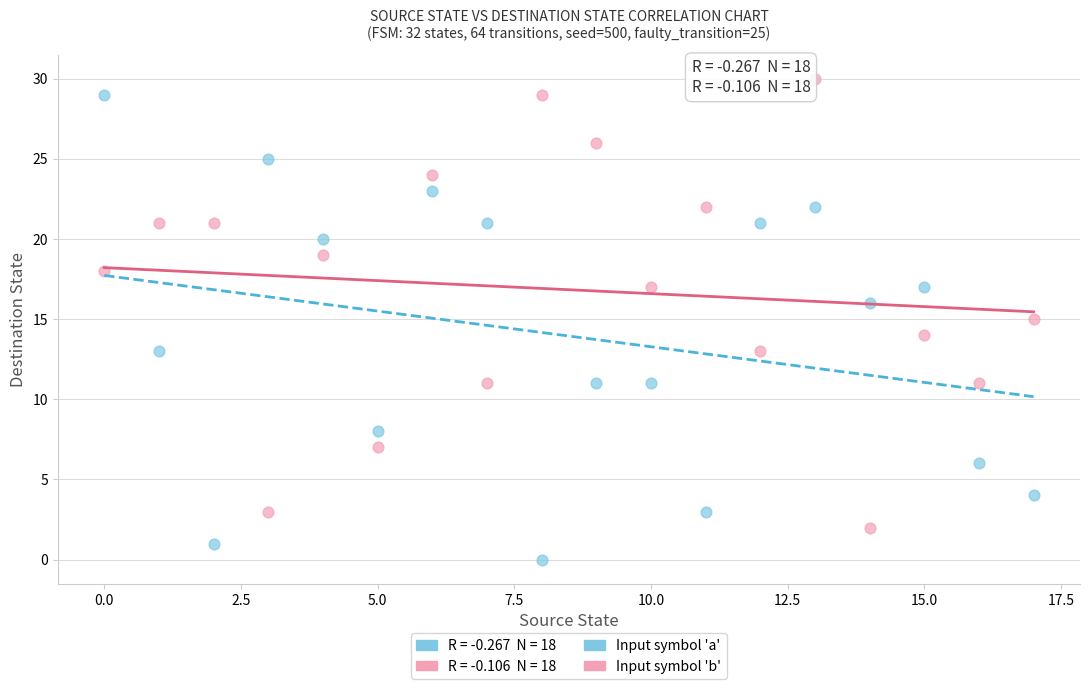

Across all data points, what is the range of Y values (max minus min)?

30